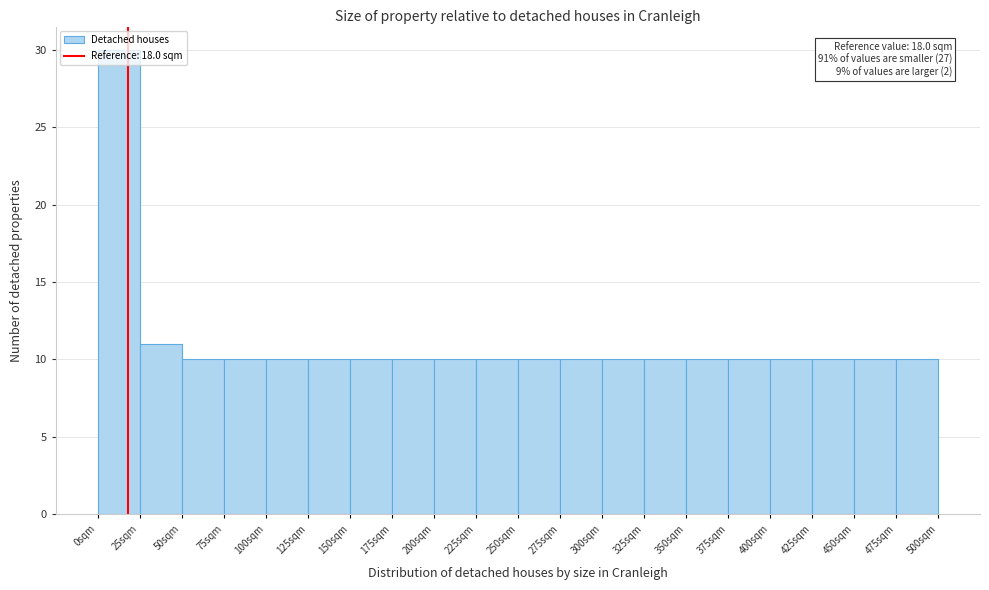

Over which range of the x-axis is the bar tallest?

0 to 25